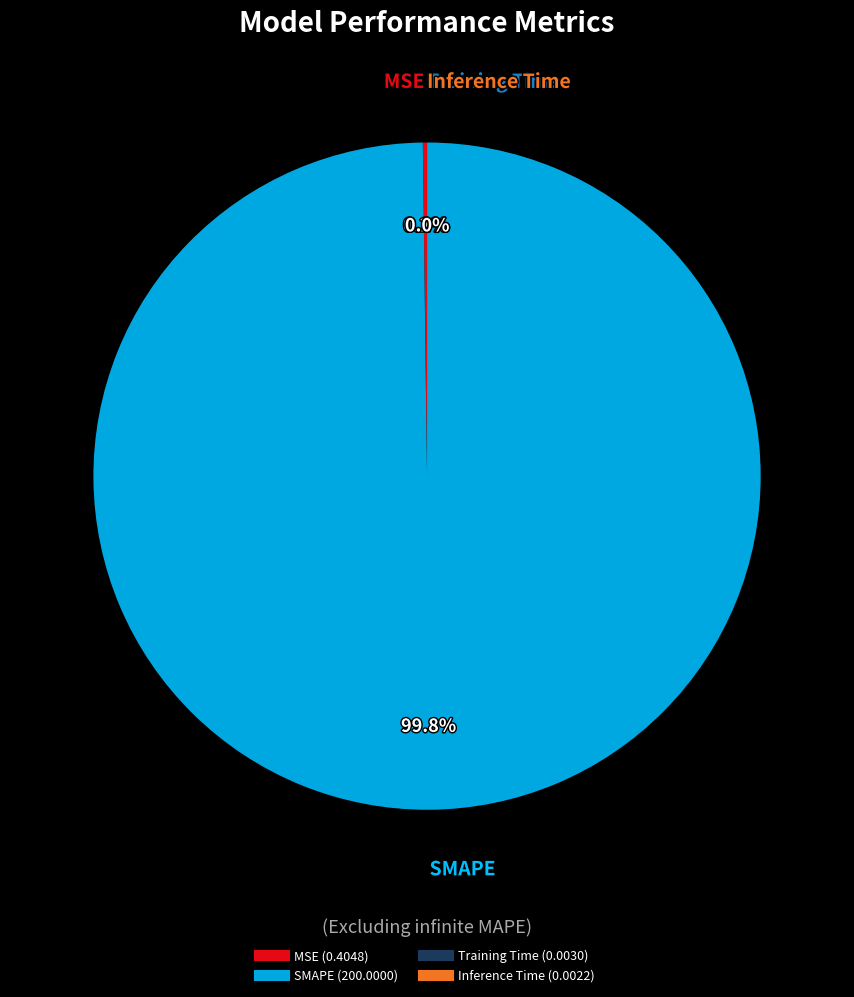

Is there any slice that represents more than half of the pie?

Yes